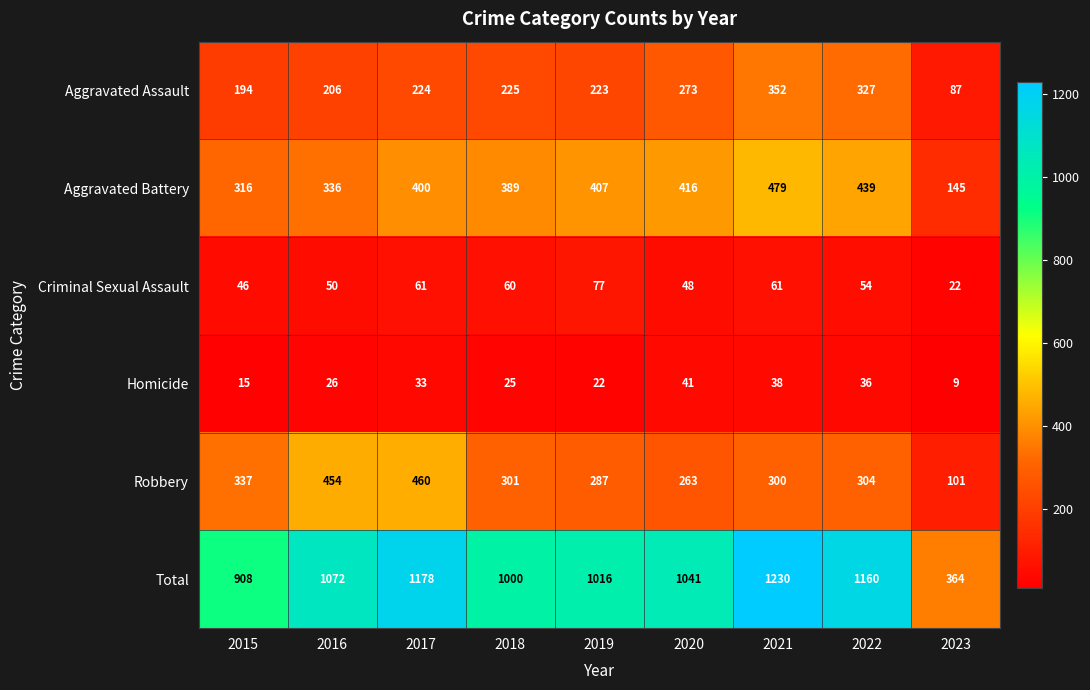

What is the sum of the Criminal Sexual Assault values at 2020 and 2018?

108